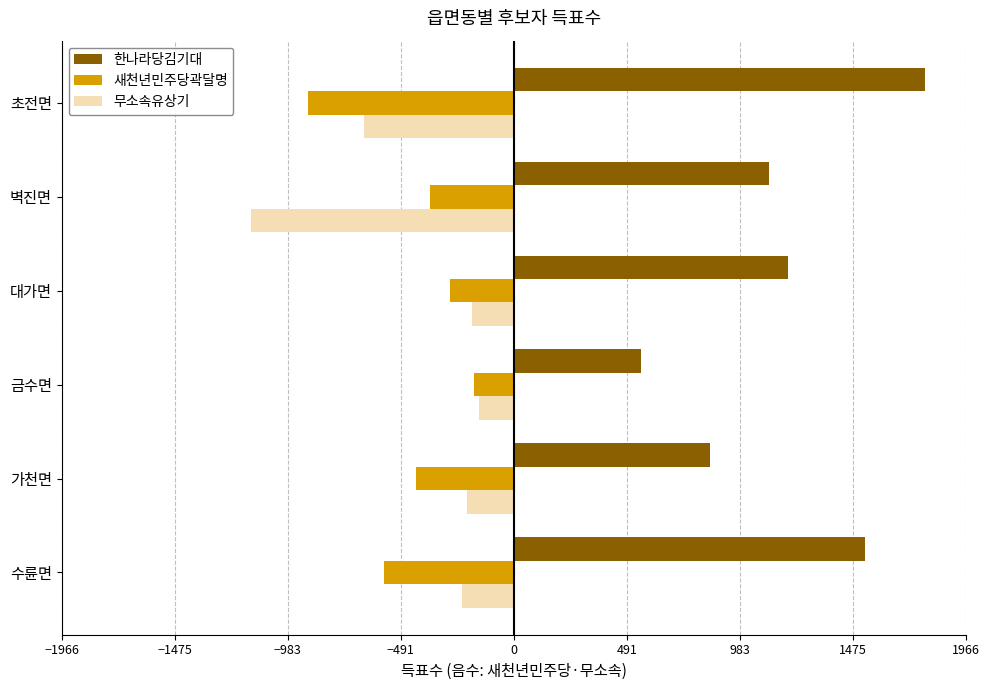

The 새천년민주당곽달명 series shows -279 at 대가면. True or false?

True